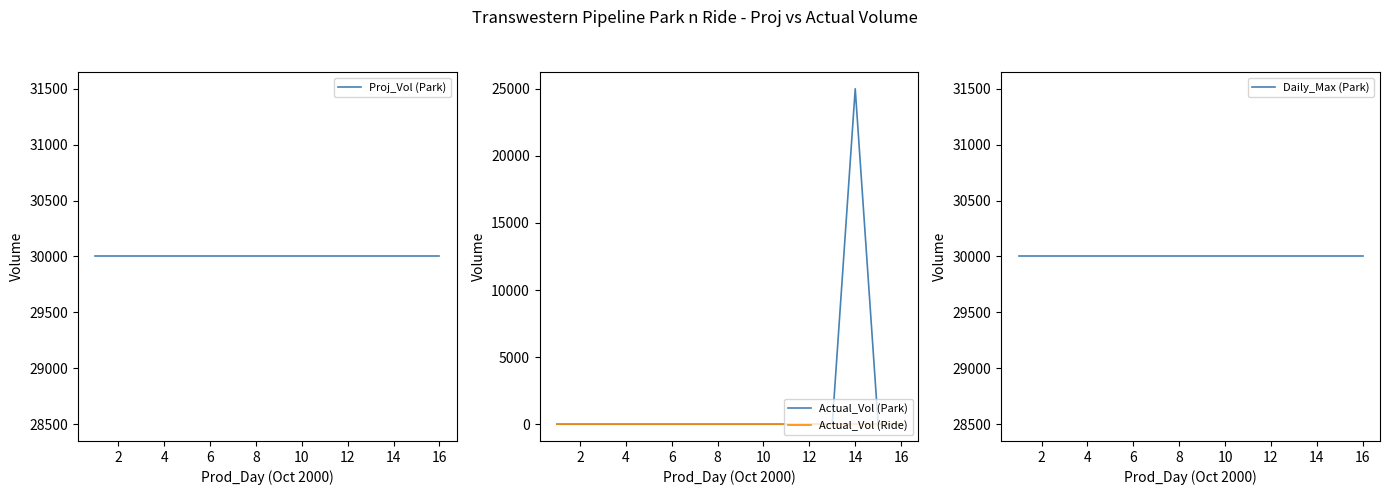

Rank the series by their maximum value, from lowest to highest.

Actual_Vol (Ride), Actual_Vol (Park), Proj_Vol (Park), Daily_Max (Park)